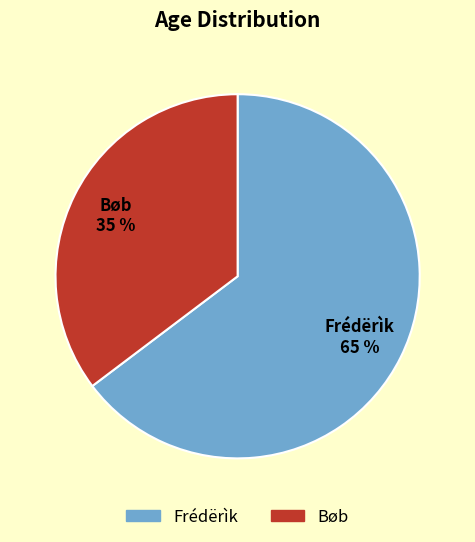

To the nearest percent, what is the combined percentage of Bøb and Frédërìk?

100%